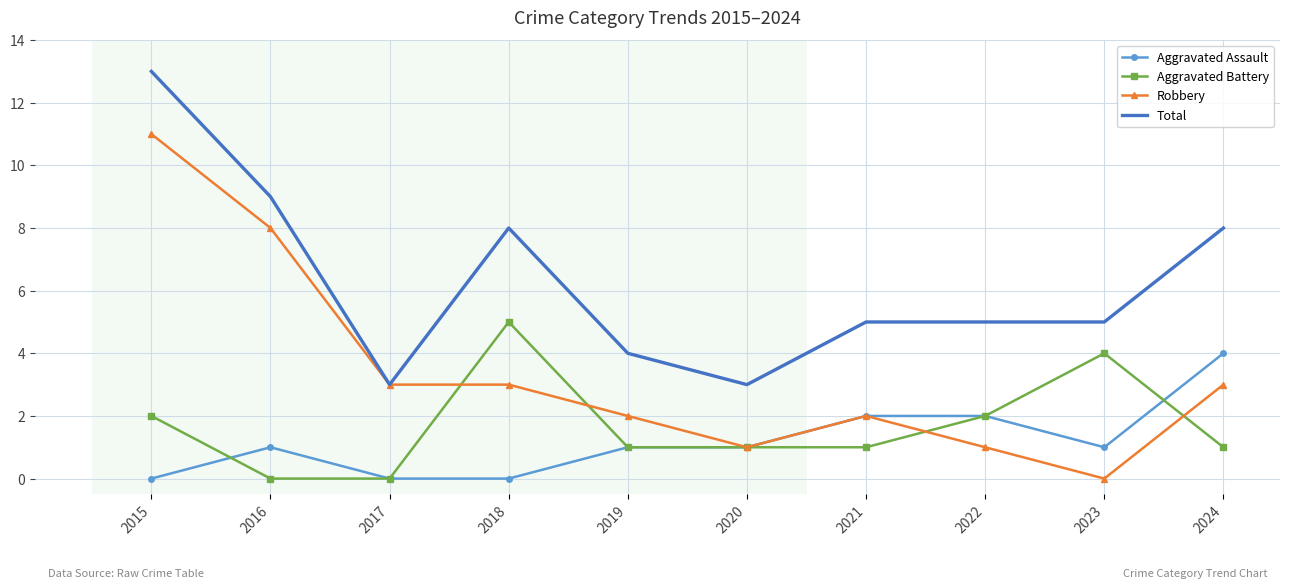

At which label does Robbery first exceed 3?

2015